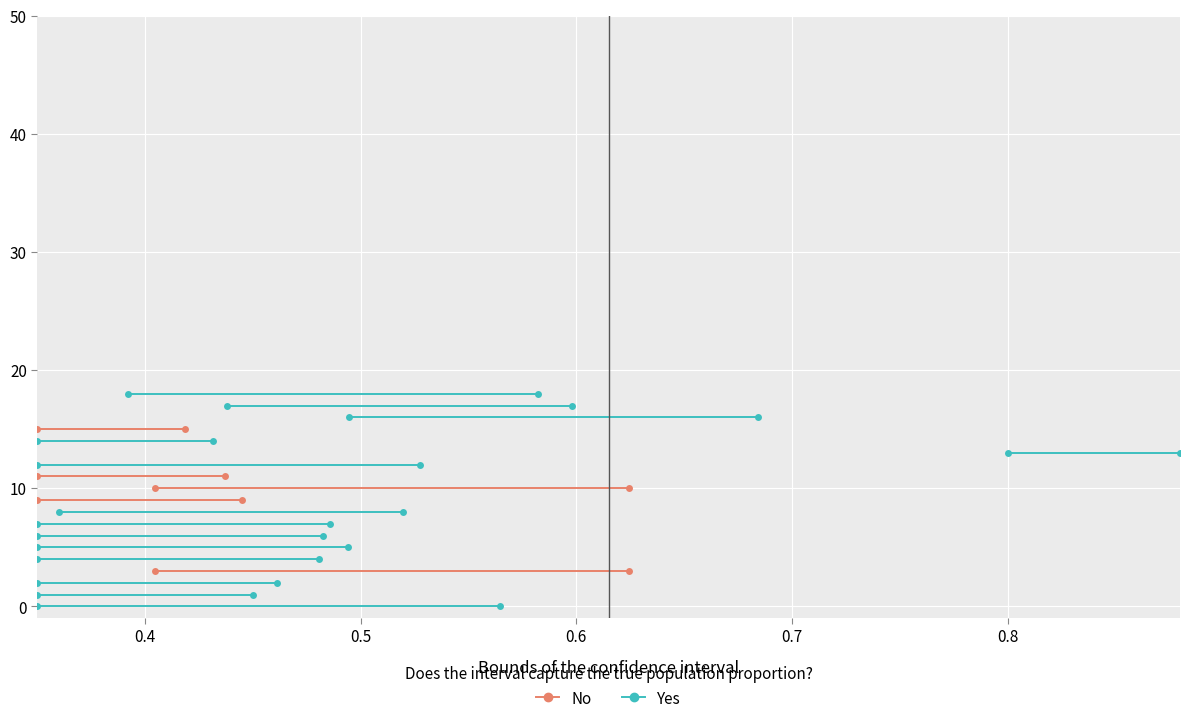

At which label does No reach its peak?

0.4